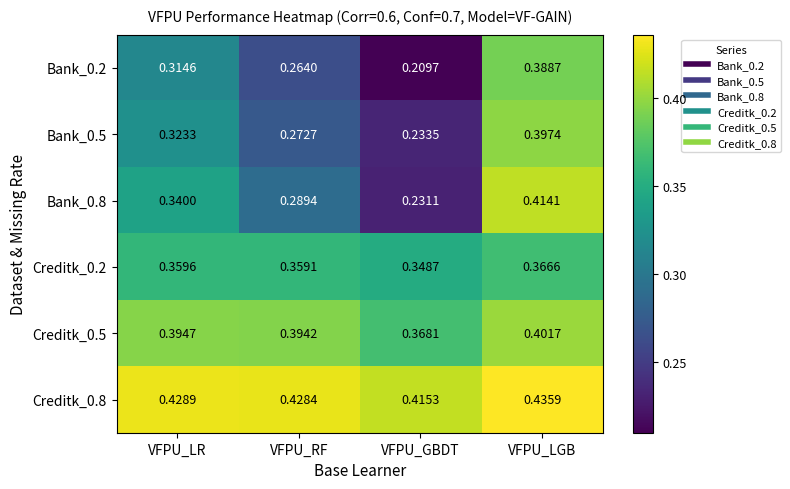

Count the number of data series in this chart.

6